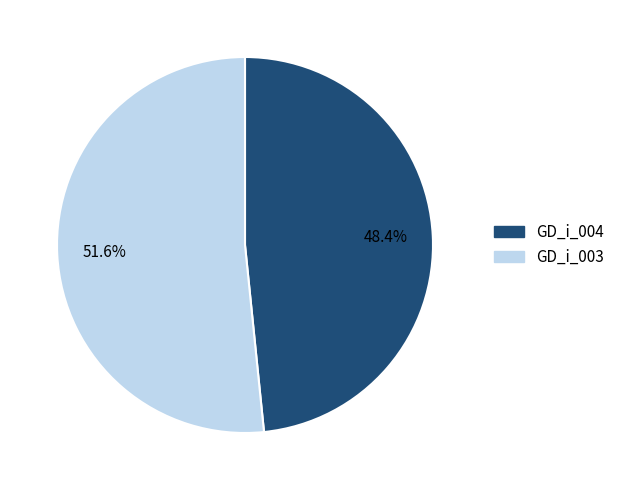

What percentage is NOT represented by GD_i_004?

51.6%